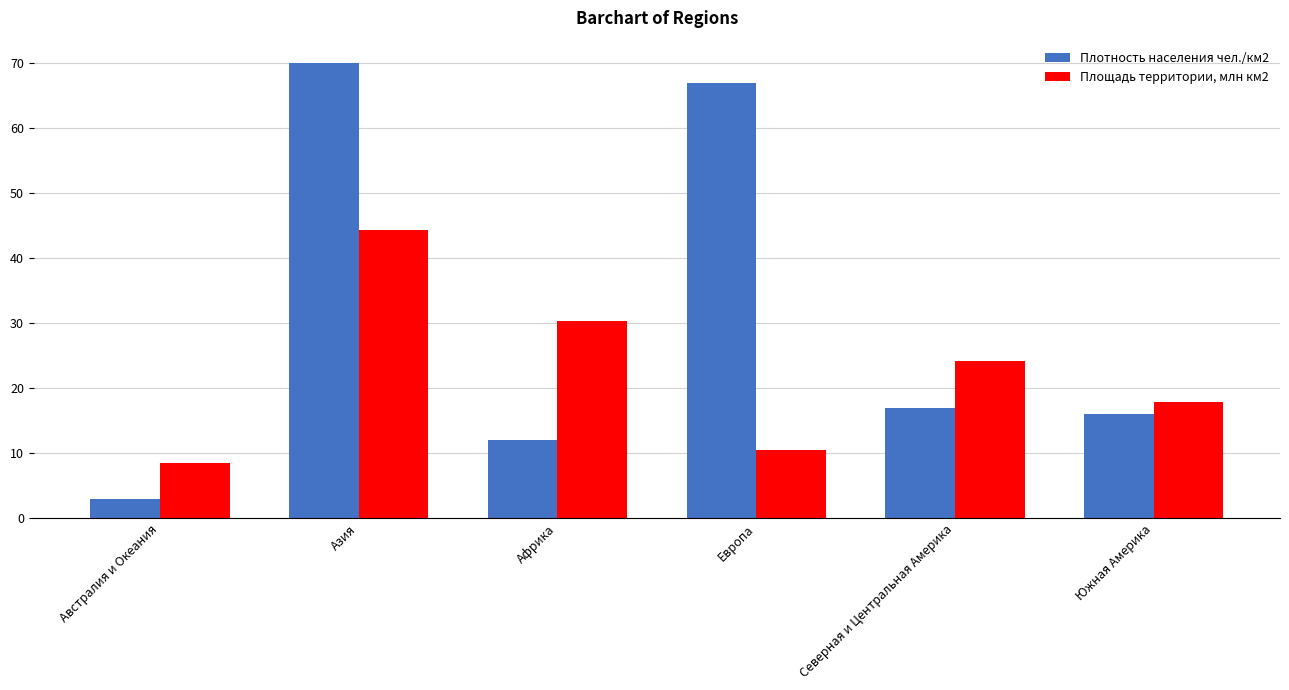

What are all the series names shown in the legend?

Плотность населения чел./км2, Площадь территории, млн км2